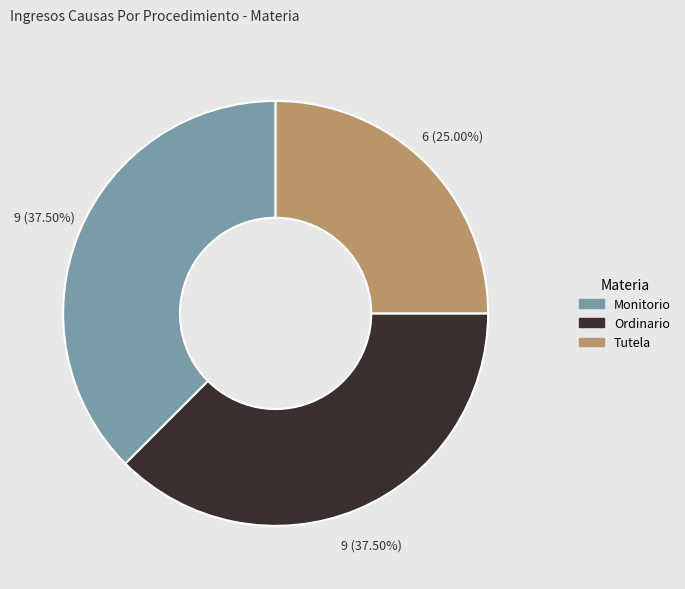

Is it true that Tutela is 25% of the pie?

True